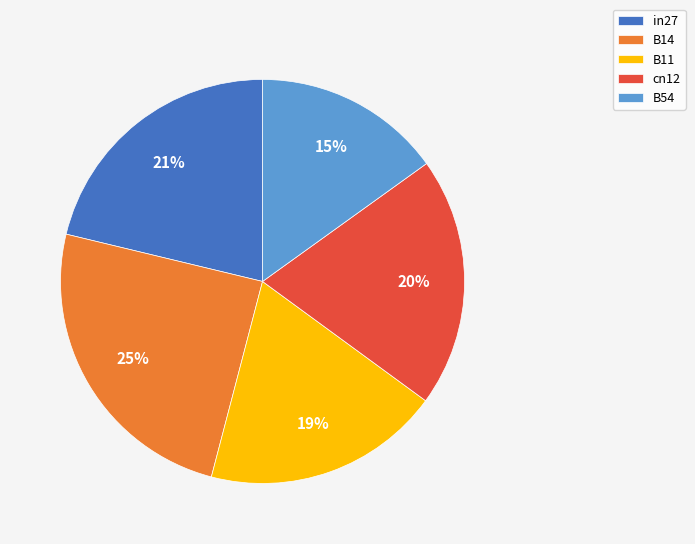

Count the number of slices in the pie.

5